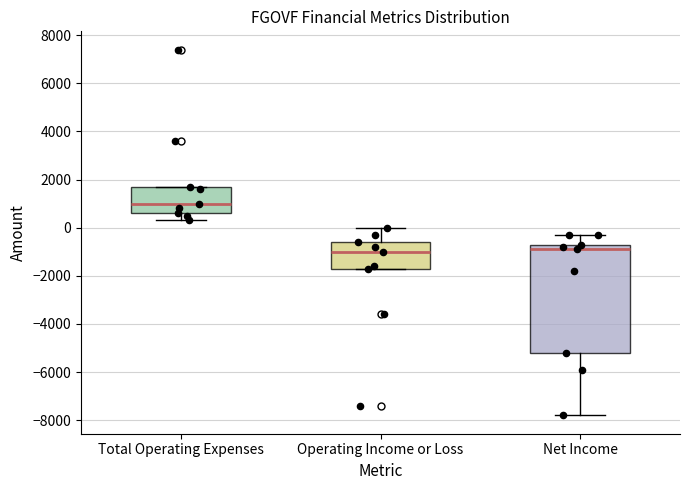

Which box has the highest median line?

Total Operating Expenses